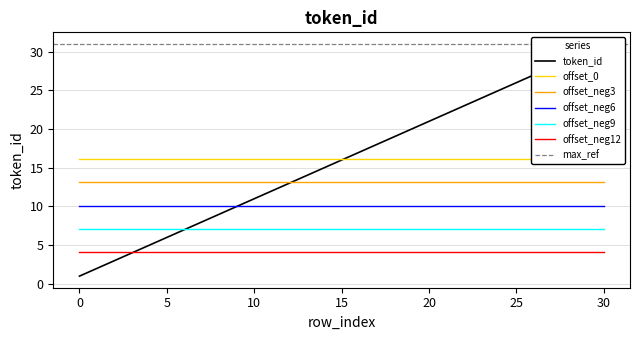

The value of offset_neg6 at 30 is 10.1. True or false?

True